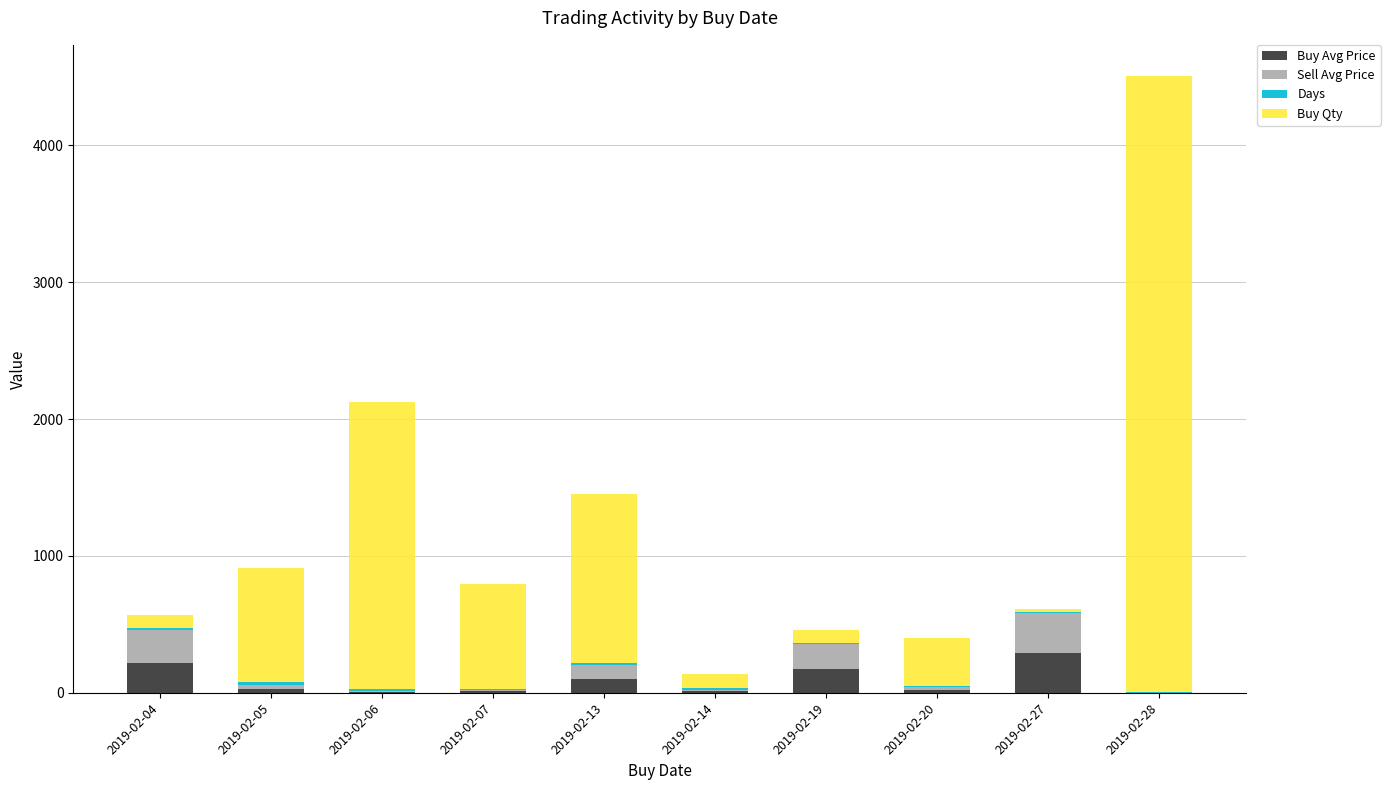

What is the highest value of the Buy Avg Price series?

290.2